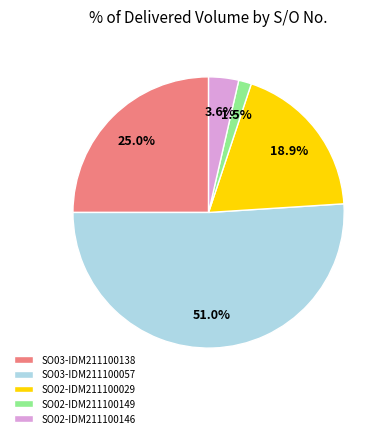

Rank the categories by value from lowest to highest.

SO02-IDM211100149, SO02-IDM211100146, SO02-IDM211100029, SO03-IDM211100138, SO03-IDM211100057